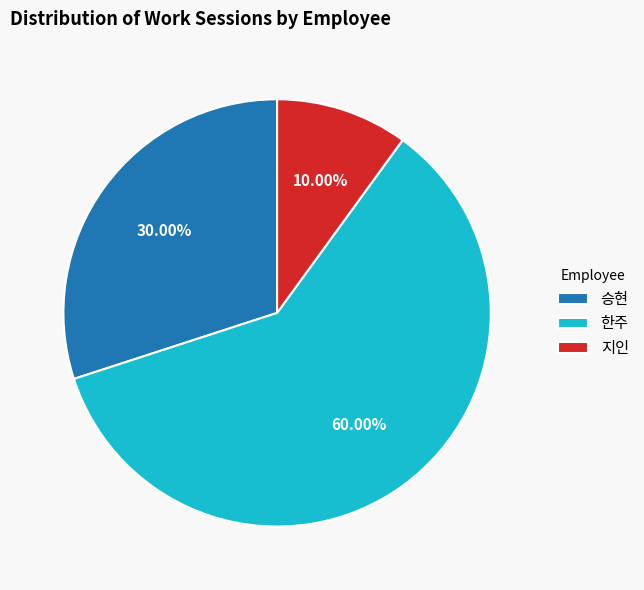

To the nearest percent, what percentage of the pie is 승현?

30%